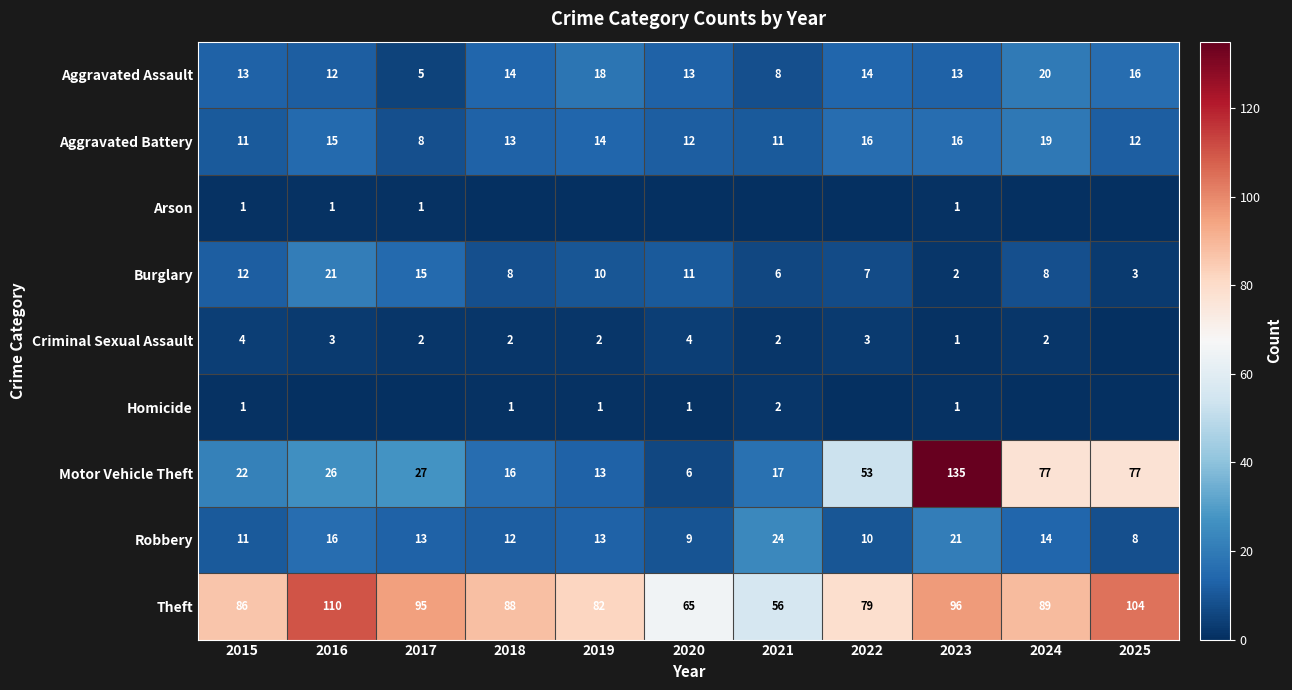

How many data points in Burglary are less than 8?

4